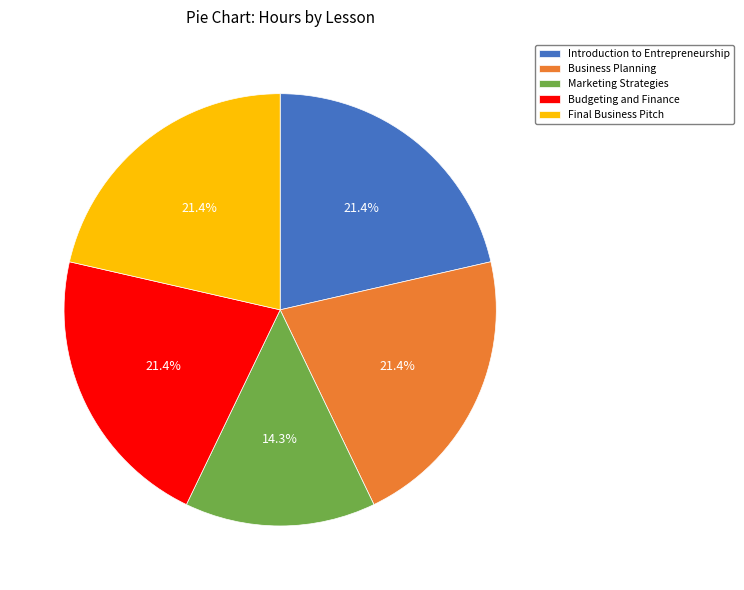

How many segments does this pie chart have?

5